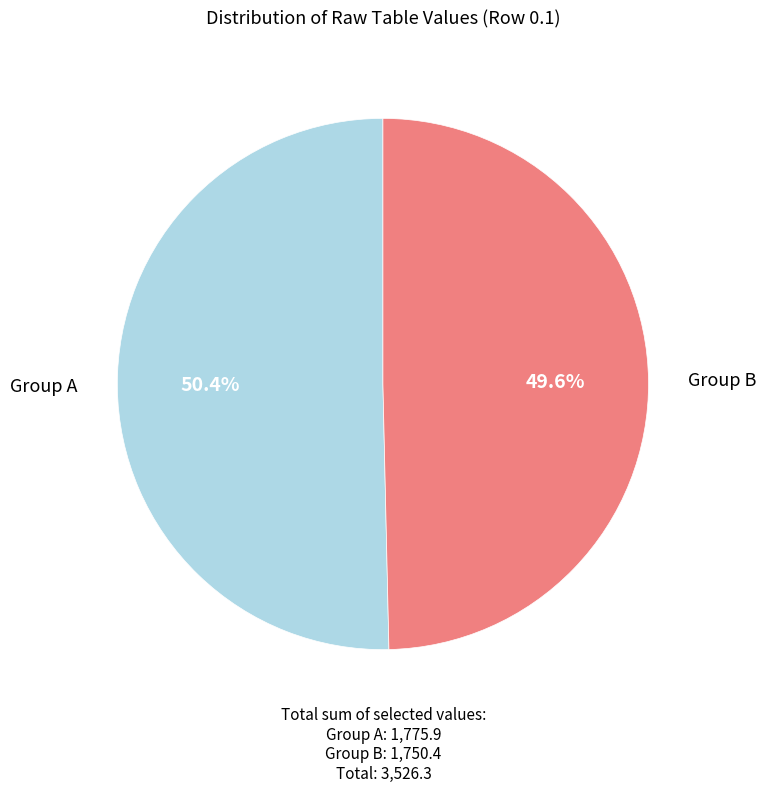

Is there a majority slice in this chart?

Yes